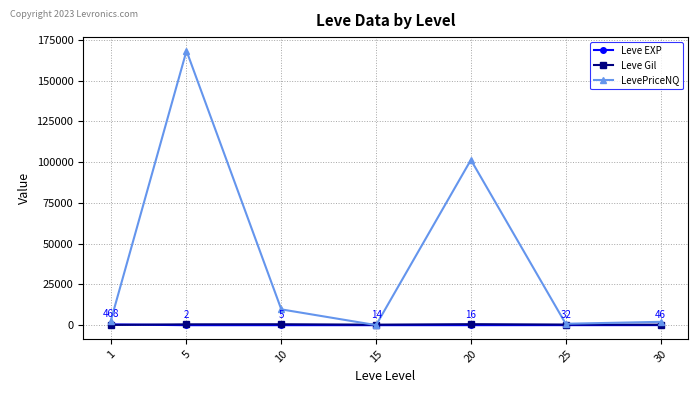

What is the value of the Leve Gil point at the 6th from the left?

391.7